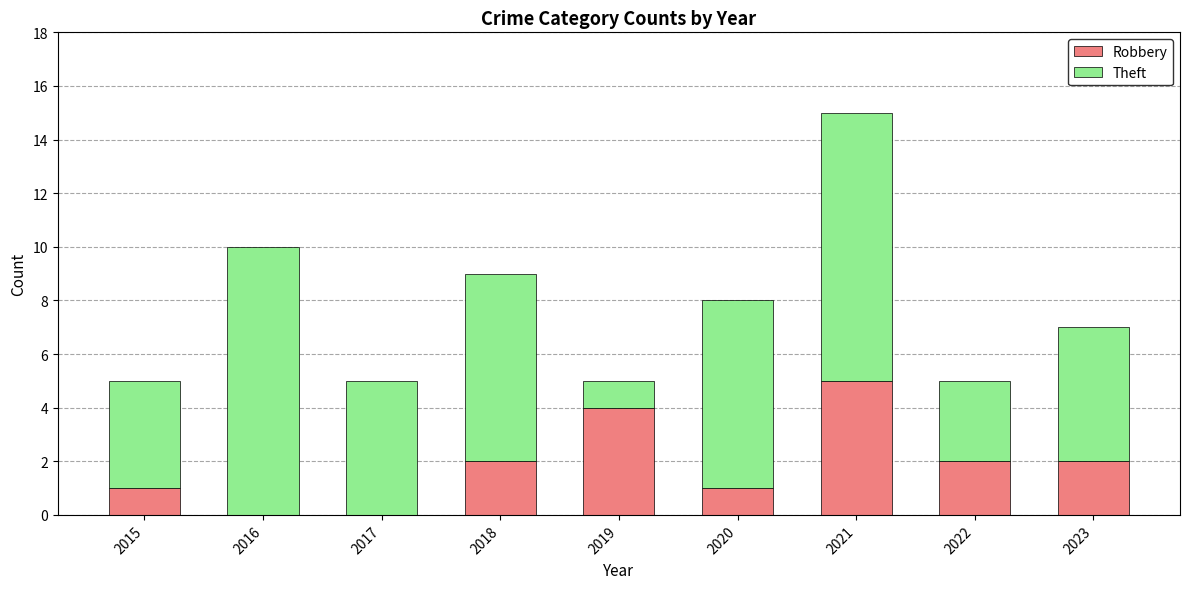

Are the bars grouped side by side (vs. stacked)?

No